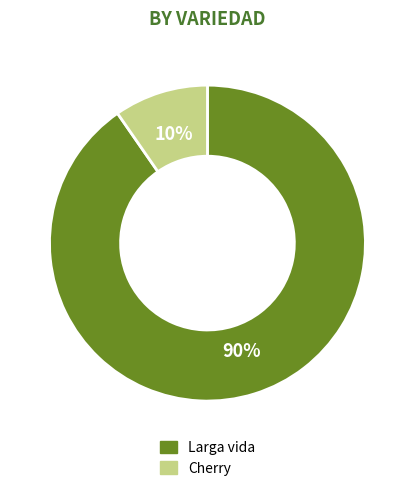

To the nearest percent, what percentage of the pie is Cherry?

10%